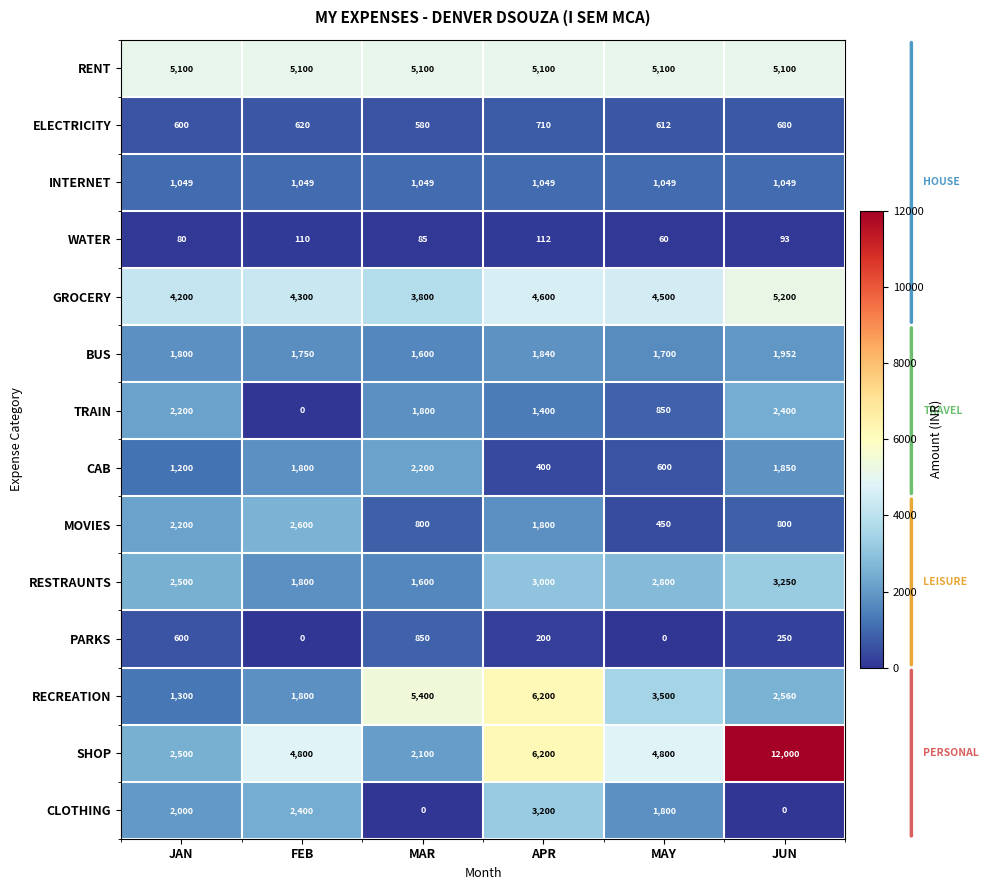

Which label corresponds to the largest value in the chart?

JUN